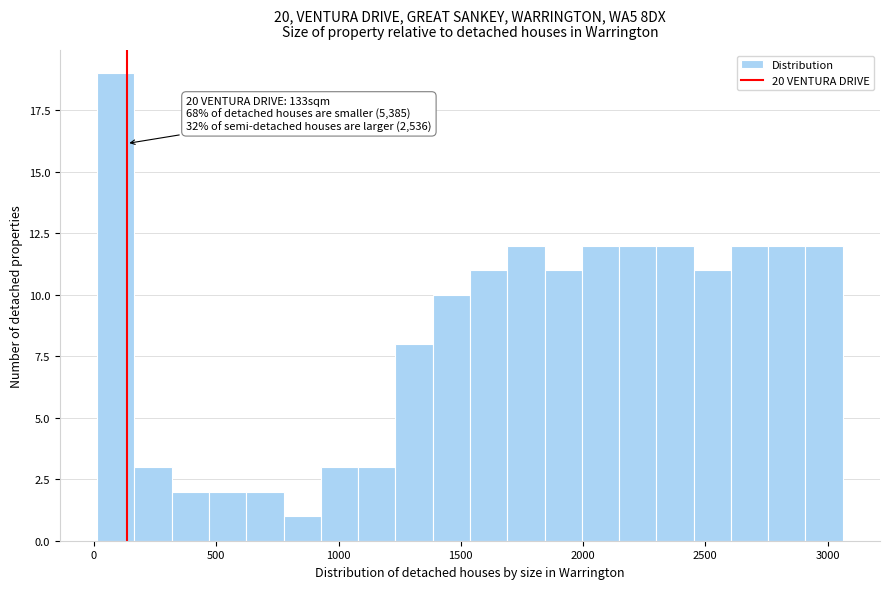

Around what value on the x-axis is the tallest bar? Give the approximate position of its centre, as read against the axis.

100